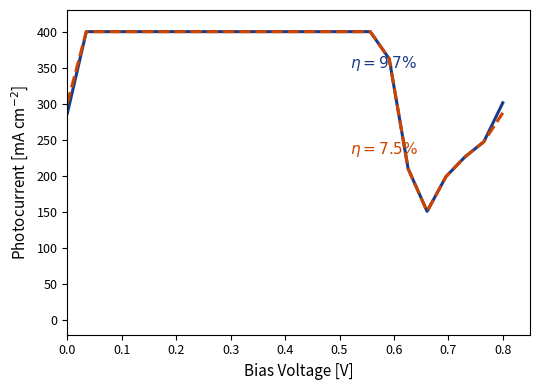

What is the maximum value shown in the chart?

400.0